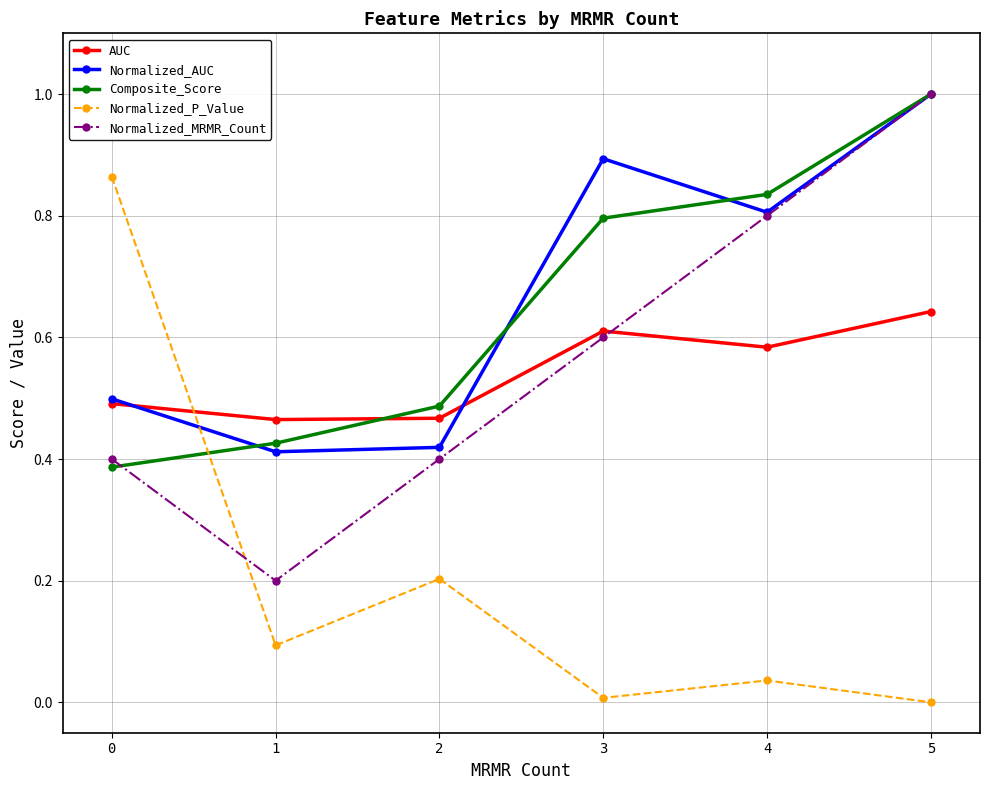

The Normalized_MRMR_Count series shows 0.7 at 2. True or false?

False